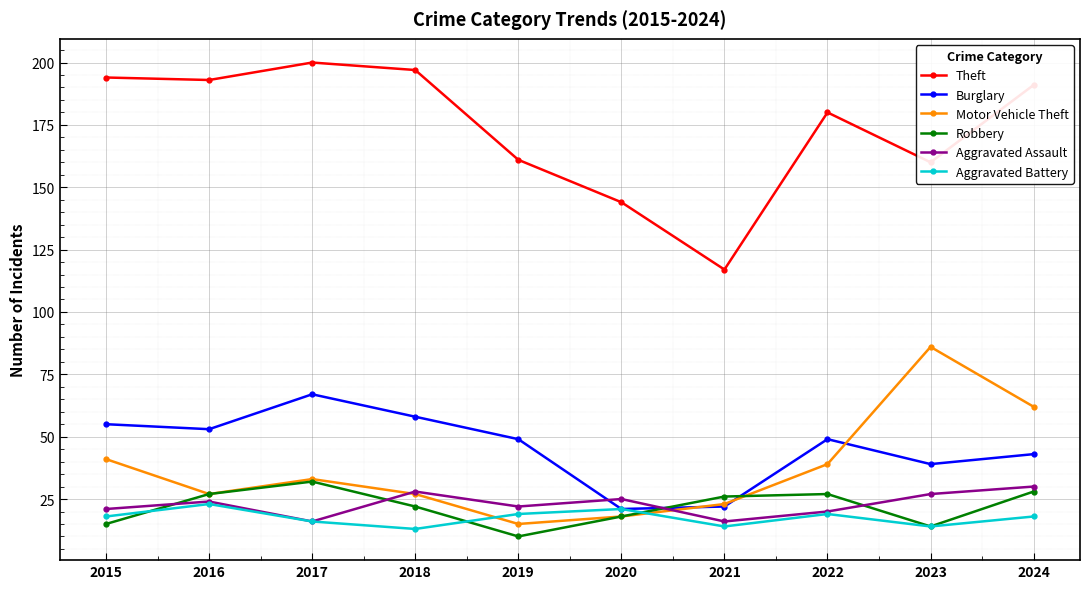

Does the chart have visible grid lines?

Yes